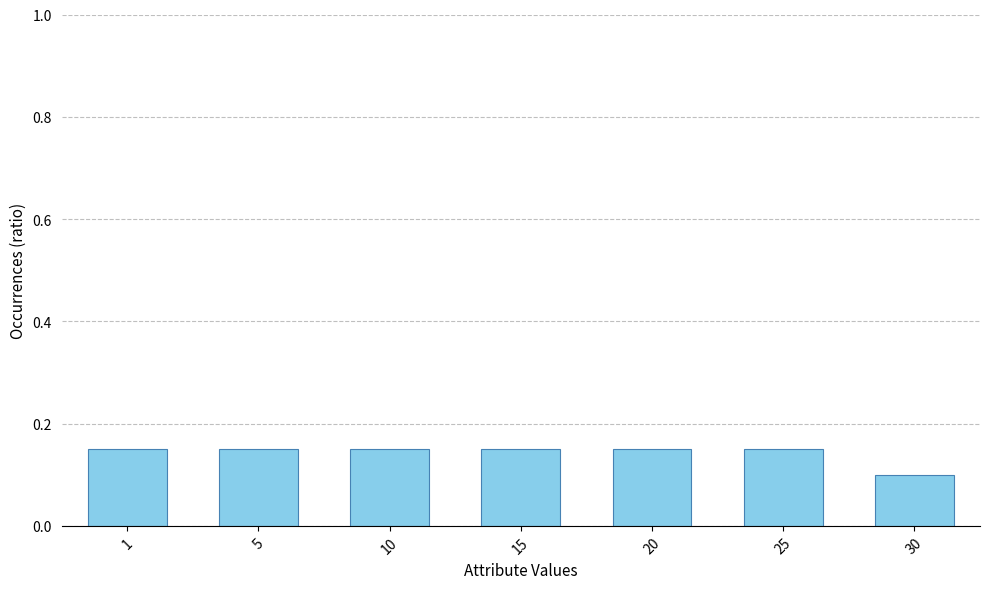

Between 30 and 25, which is larger?

25